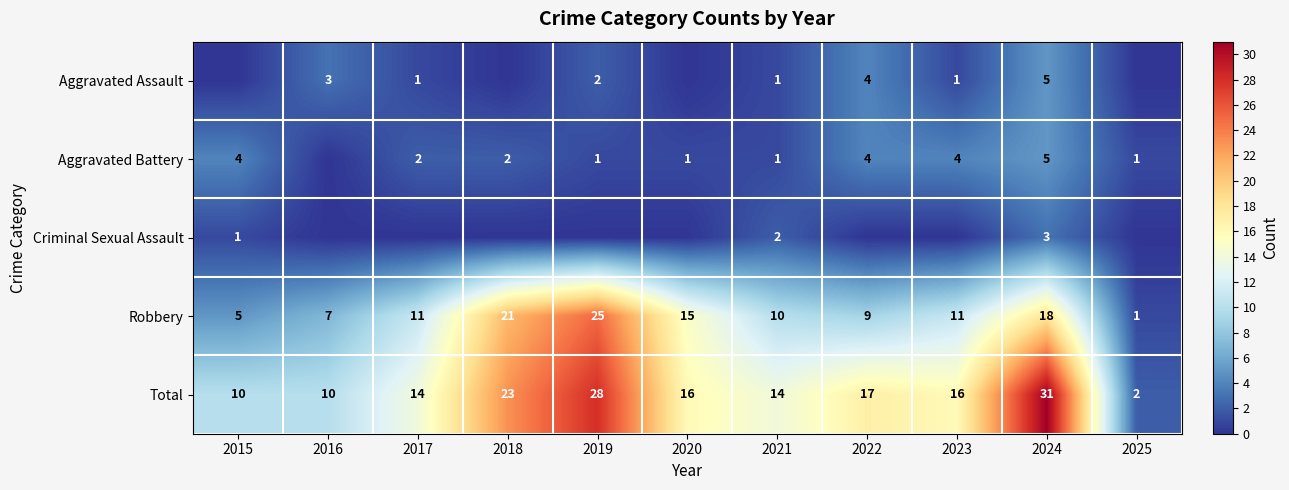

At which label does Robbery reach its minimum?

2025